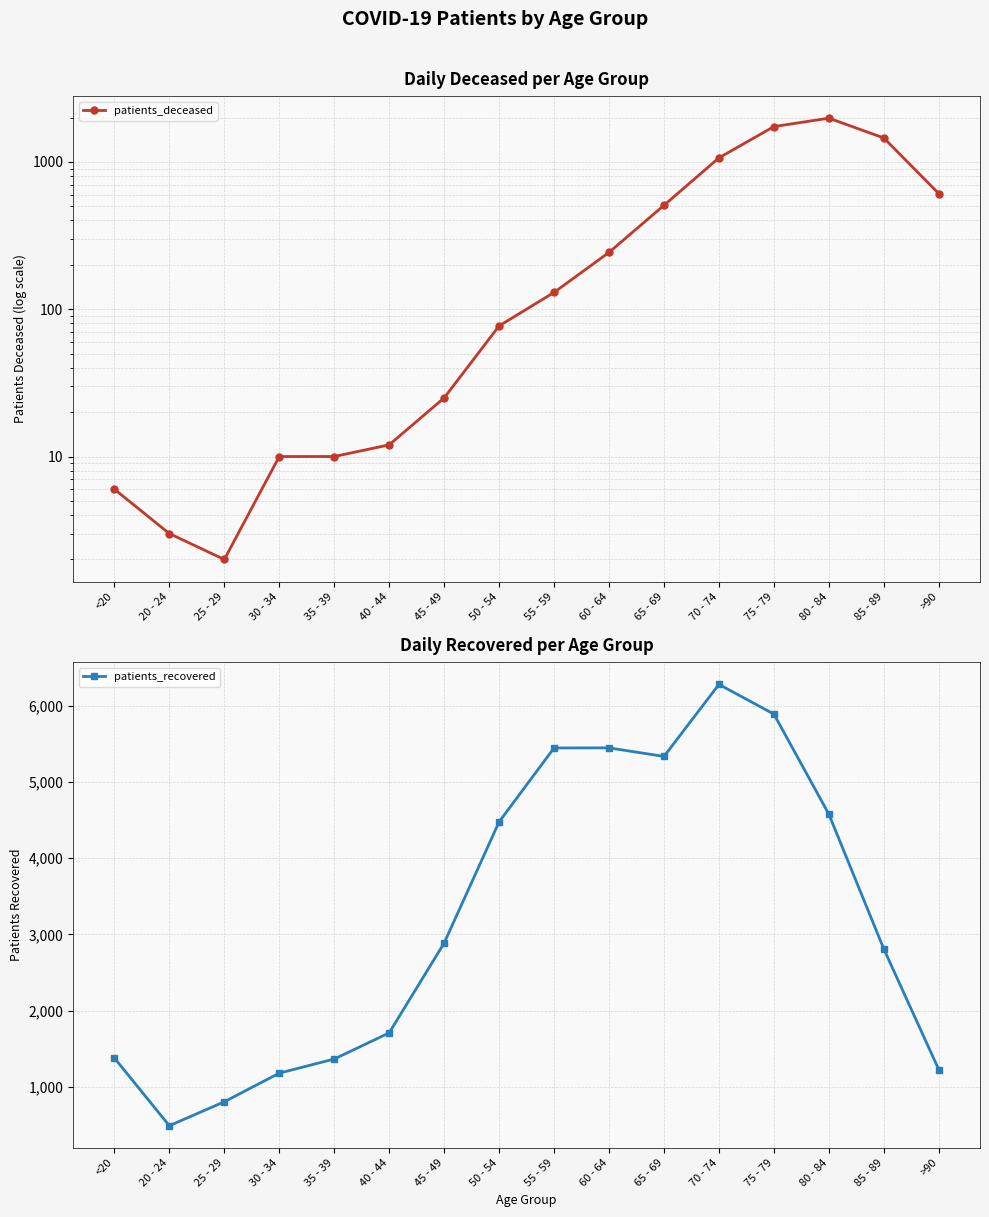

Which series has the largest total across all categories?

patients_recovered